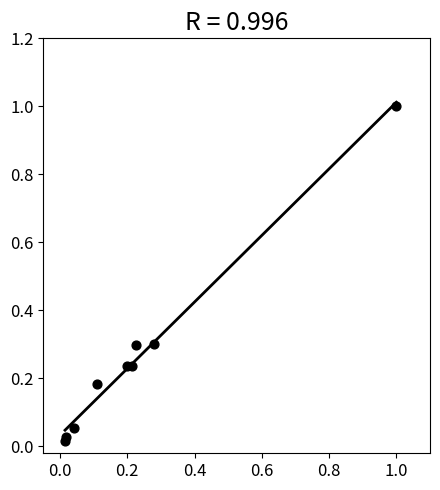

What is the average Y value?

0.3